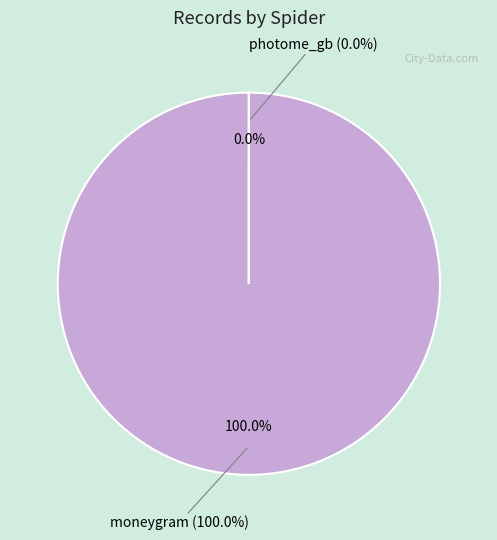

To the nearest percent, what is the difference between the largest and smallest slice percentages?

100%